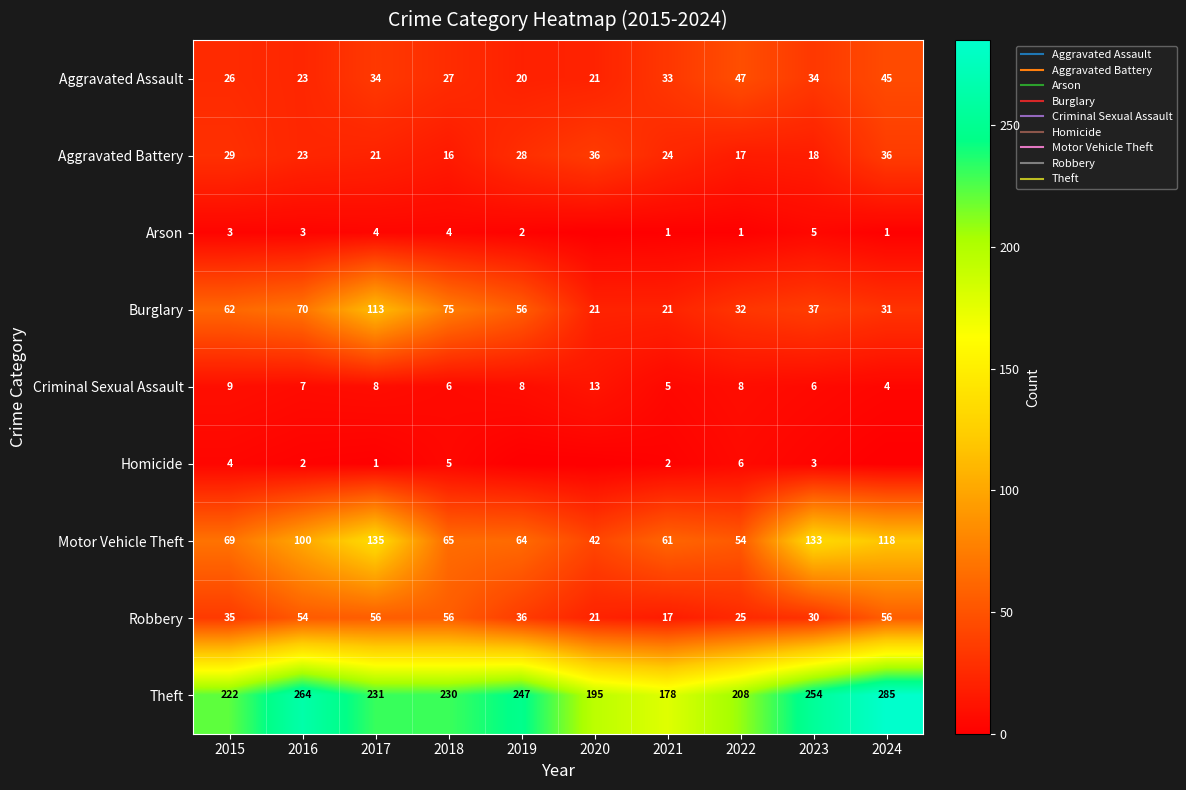

What is the difference between the maximum and second lowest values in the Motor Vehicle Theft series?

81